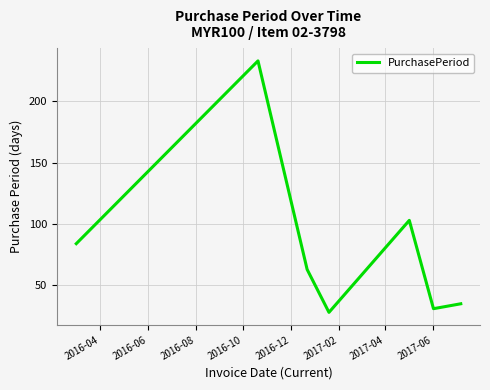

What is the difference between the maximum and minimum values?

205